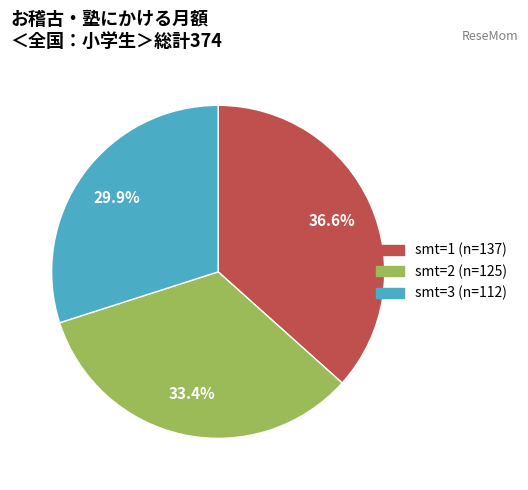

Is it true that smt=1 is 24% of the pie?

False